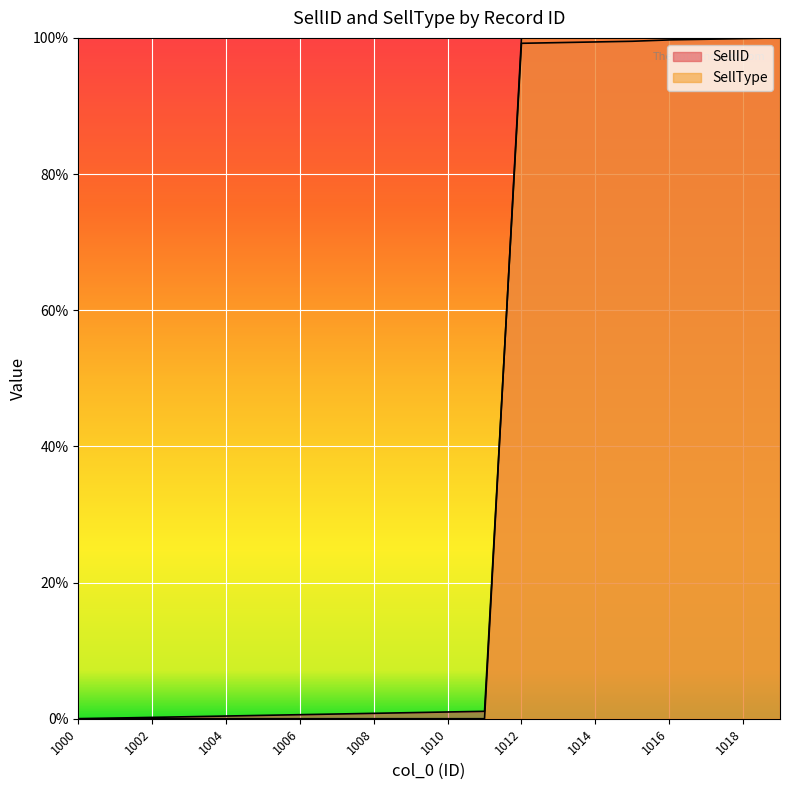

The value of SellType at 1014 is 132.9. True or false?

False